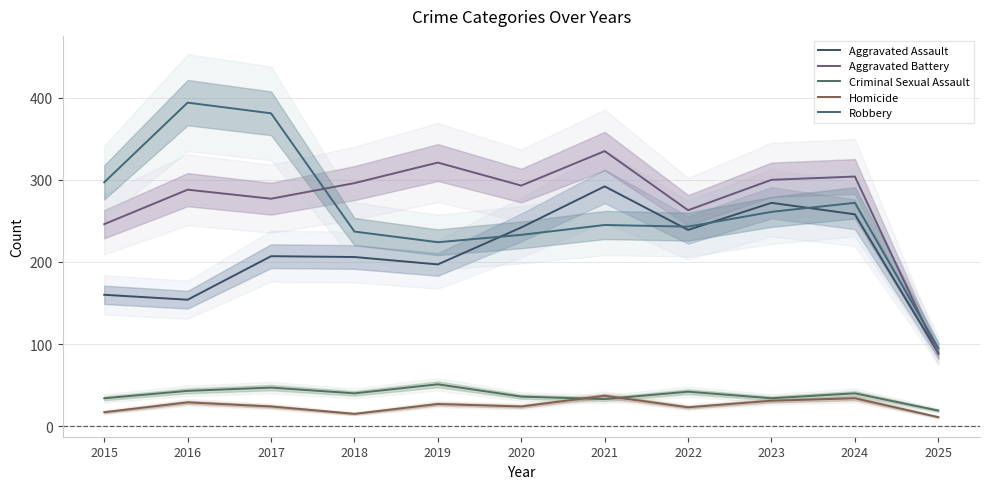

List the labels in order of Robbery value, smallest first.

2025, 2019, 2020, 2018, 2022, 2021, 2023, 2024, 2015, 2017, 2016